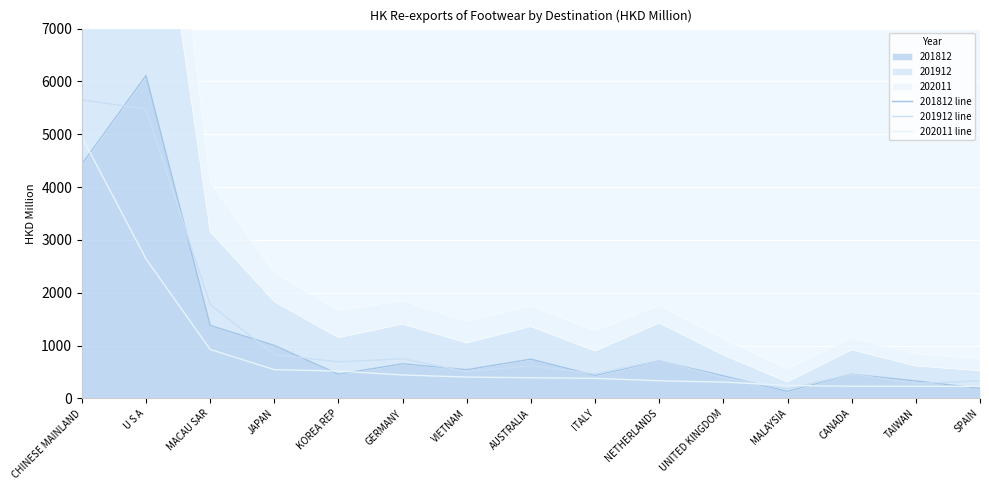

Where does the 201912 line series first go above 617?

CHINESE MAINLAND